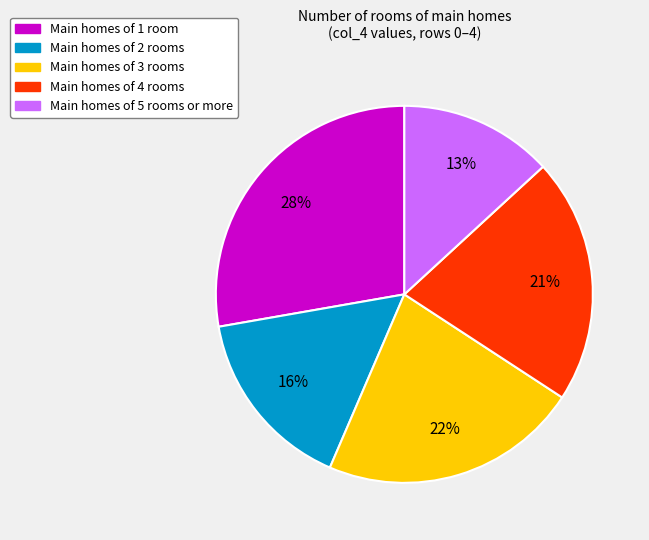

Between Main homes of 4 rooms and Main homes of 2 rooms, which is larger?

Main homes of 4 rooms